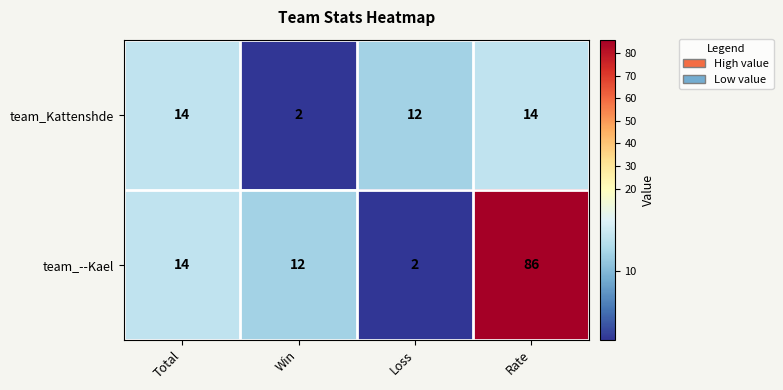

Rank the categories by team_--Kael value from highest to lowest.

Rate, Total, Win, Loss